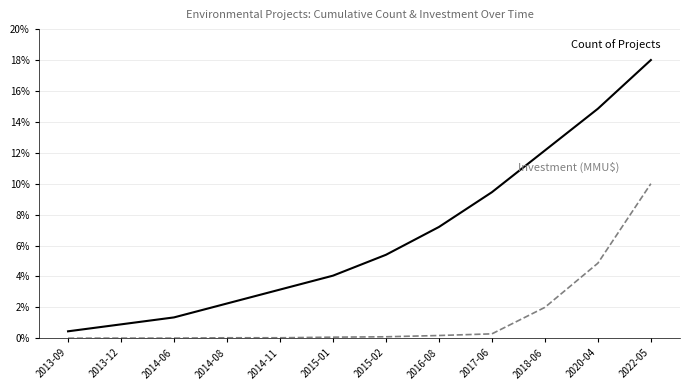

At which category is the sum across all series the highest?

2022-05